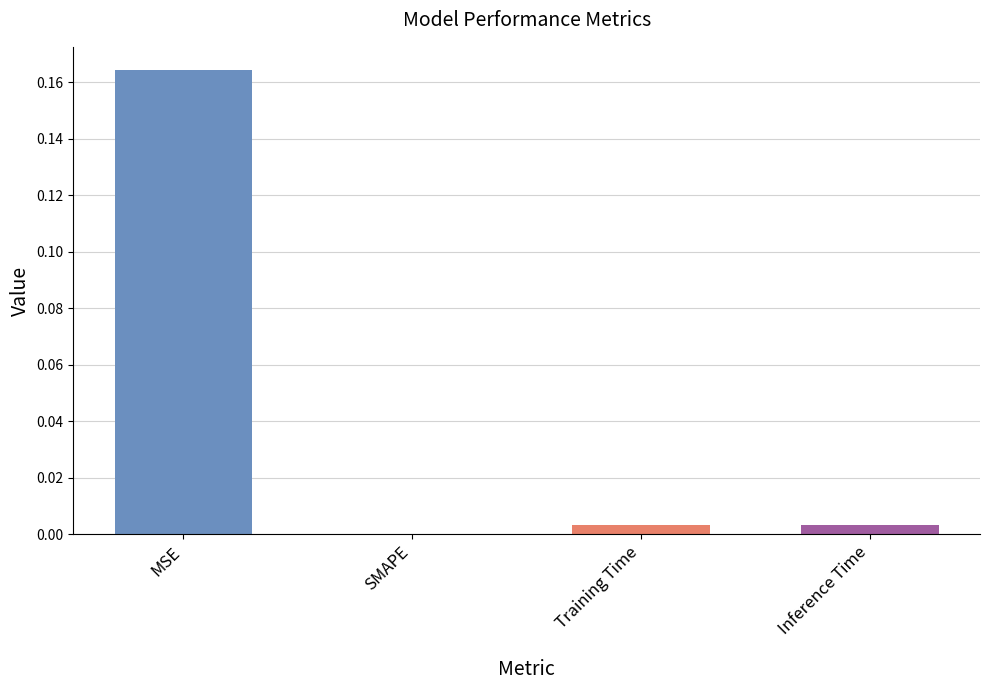

Rank the categories by value from lowest to highest.

SMAPE, Training Time, Inference Time, MSE